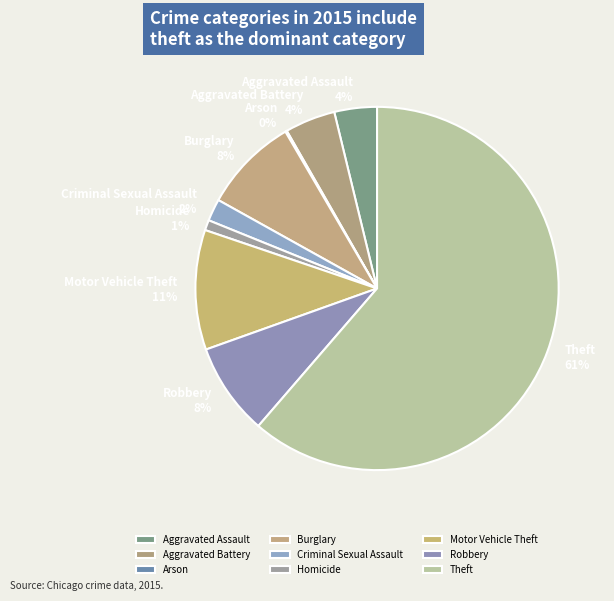

To the nearest percent, what is the average slice percentage?

11%